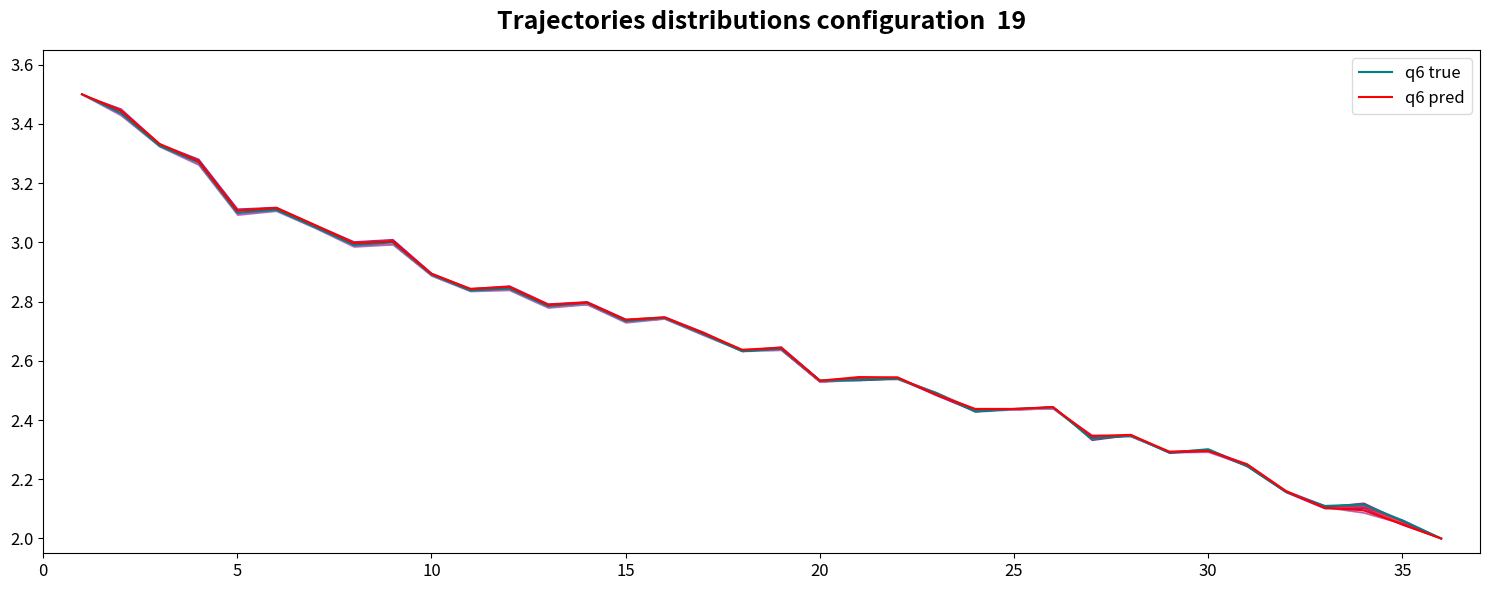

Does the chart display data point markers on the line(s)?

No